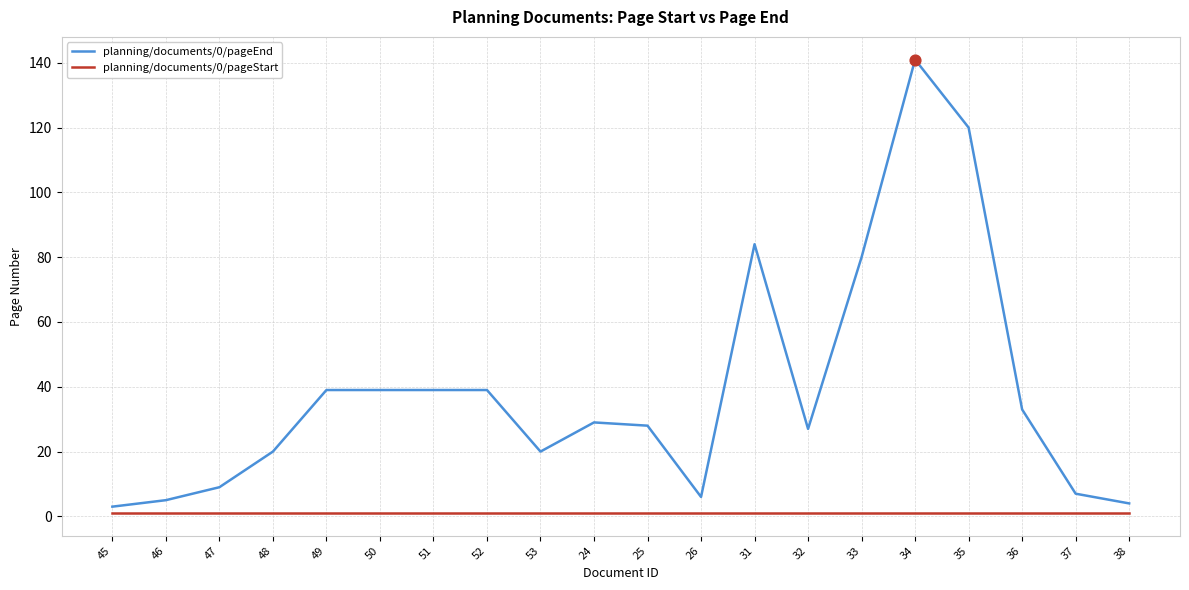

Is the value of planning/documents/0/pageEnd at 53 greater than the value of planning/documents/0/pageStart at 46?

Yes